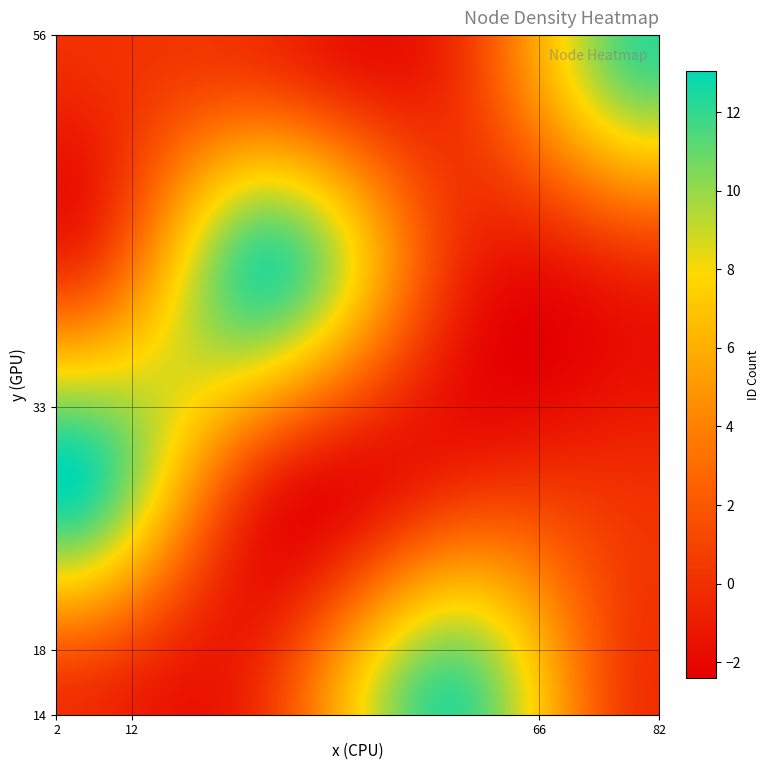

How many distinct data groups are displayed?

1